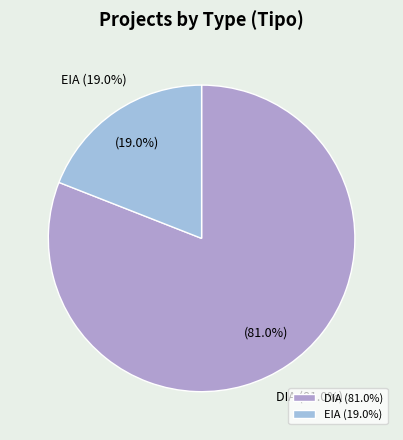

Rank the categories by value from lowest to highest.

EIA, DIA